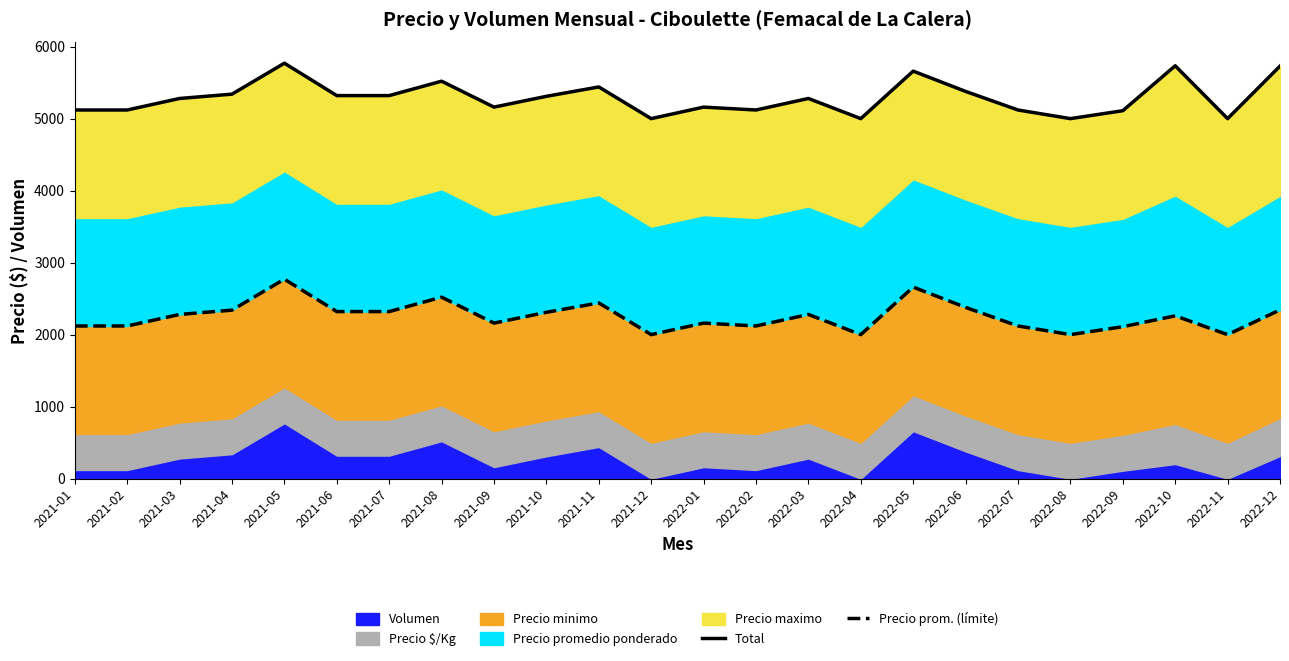

True or false: Total and Precio prom. (límite) intersect in this chart.

False